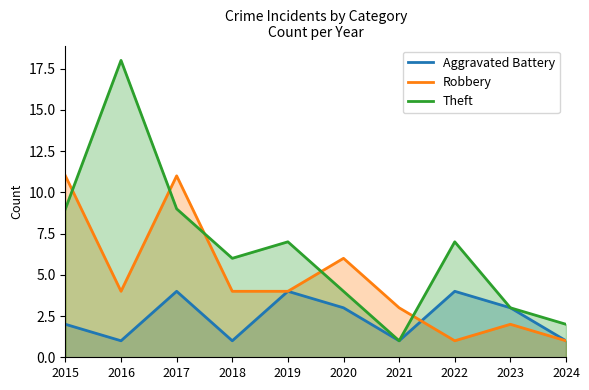

How many data points in Theft are less than 7?

5